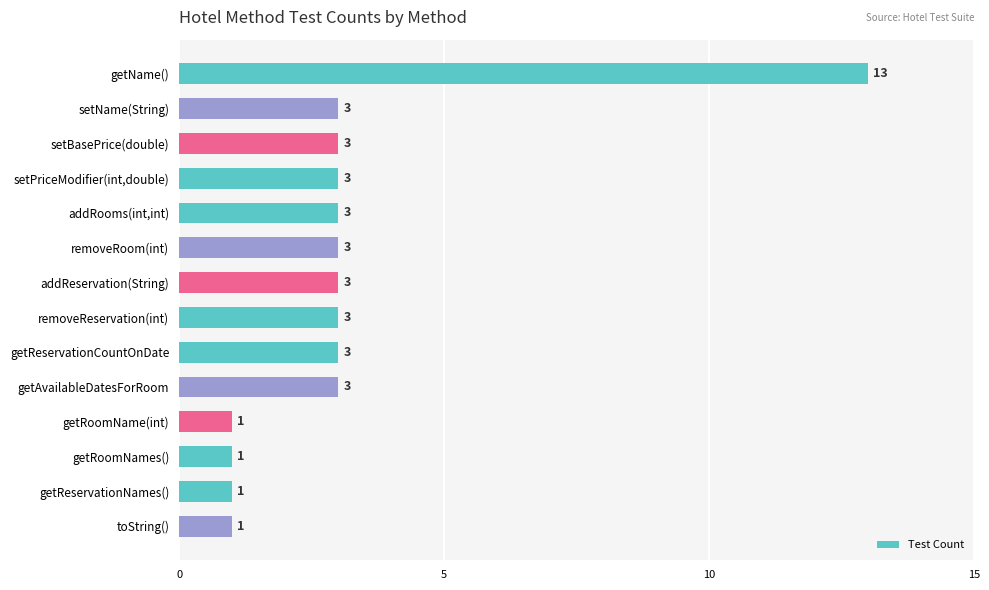

Count the values in the range 1 to 3.

13